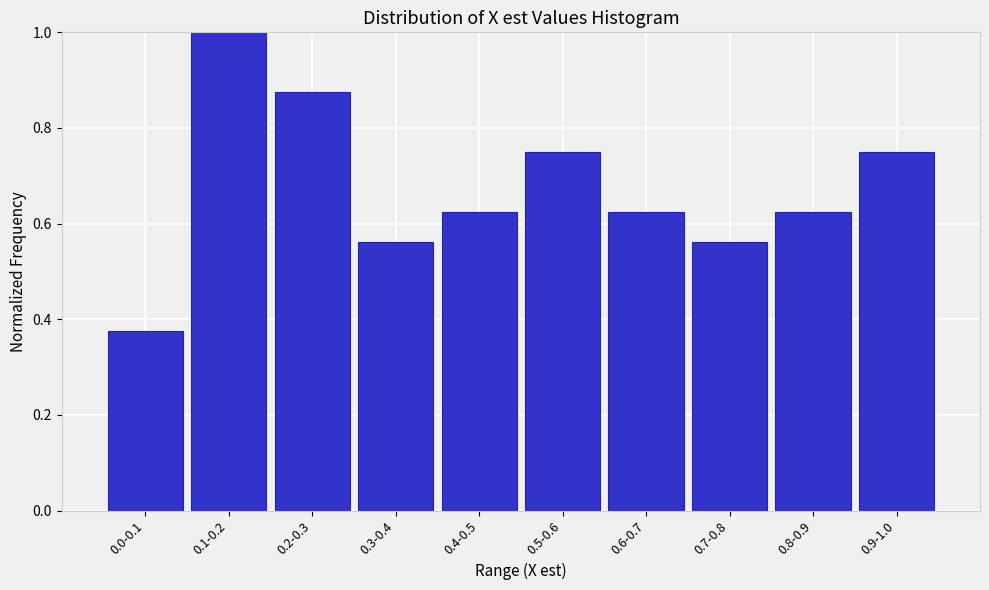

What is the label of the 3rd bar from the left?

0.2-0.3